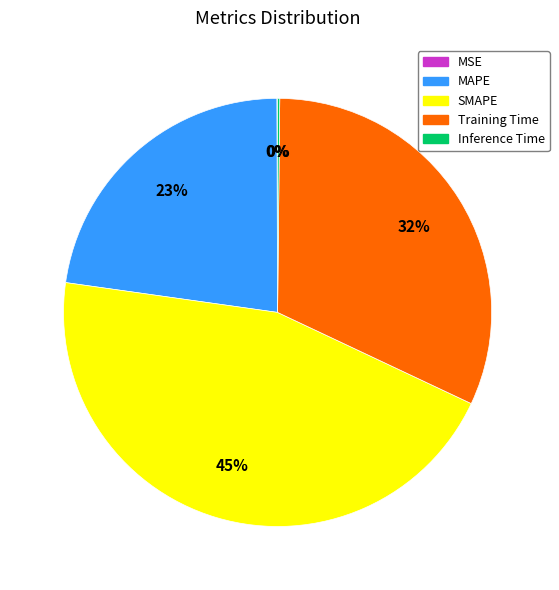

Between MAPE and SMAPE, which is larger?

SMAPE